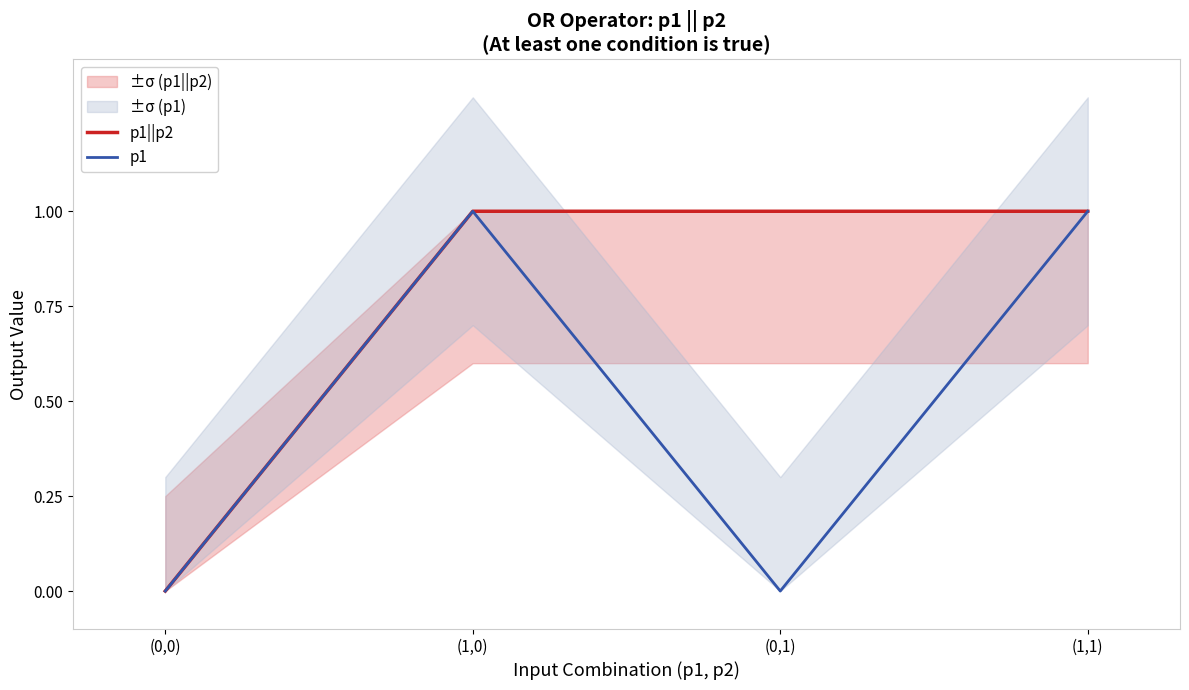

Reading left to right, what are all the values shown in this chart?

p1||p2: 0	1	1	1
p1: 0	1	0	1